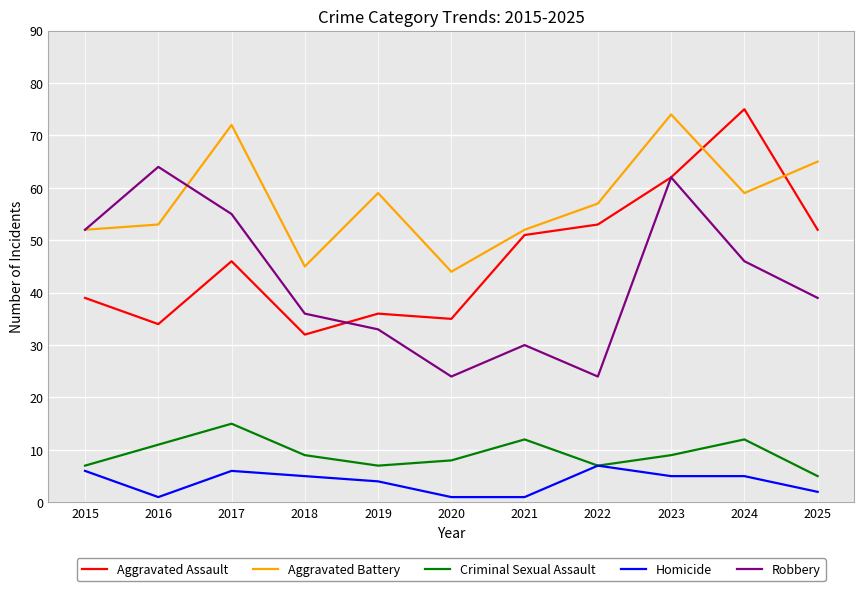

Is it true that Criminal Sexual Assault equals 20 at 2021?

False